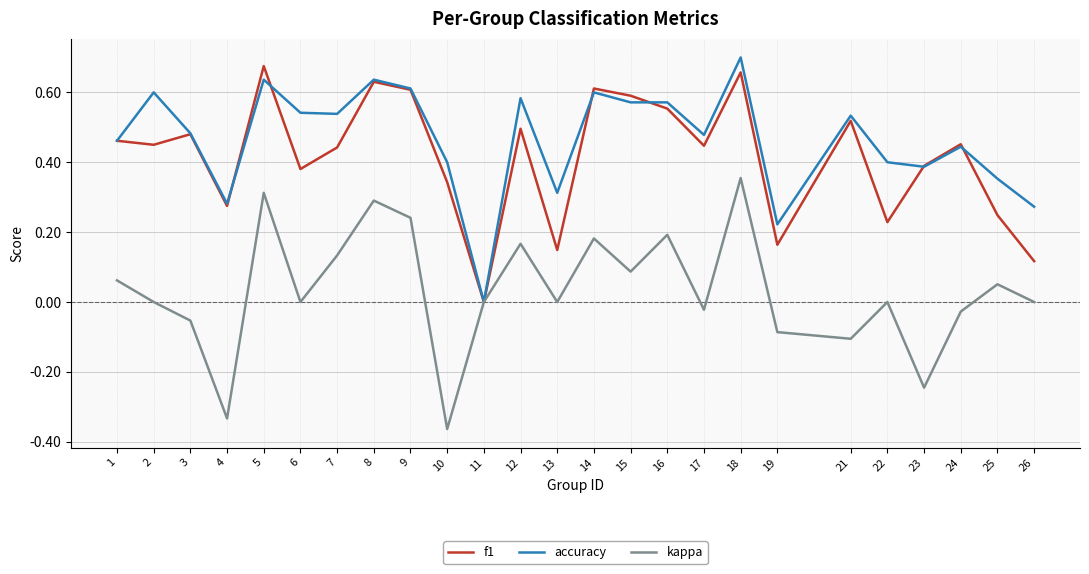

How many lines are shown in the chart?

3